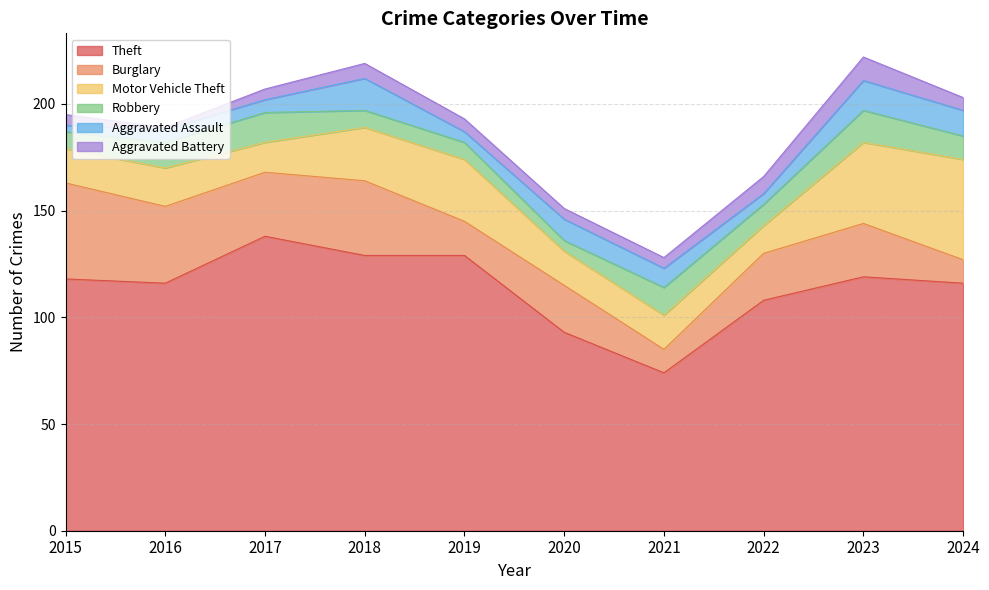

Which series has the largest total across all categories?

Theft